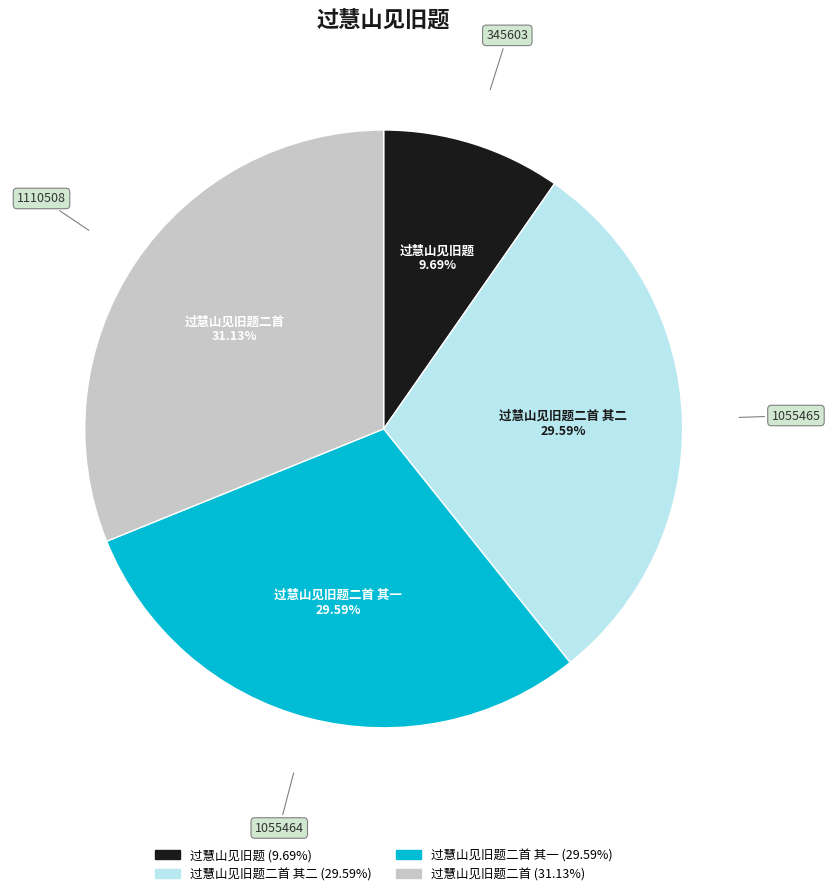

Does any single category account for the majority?

No